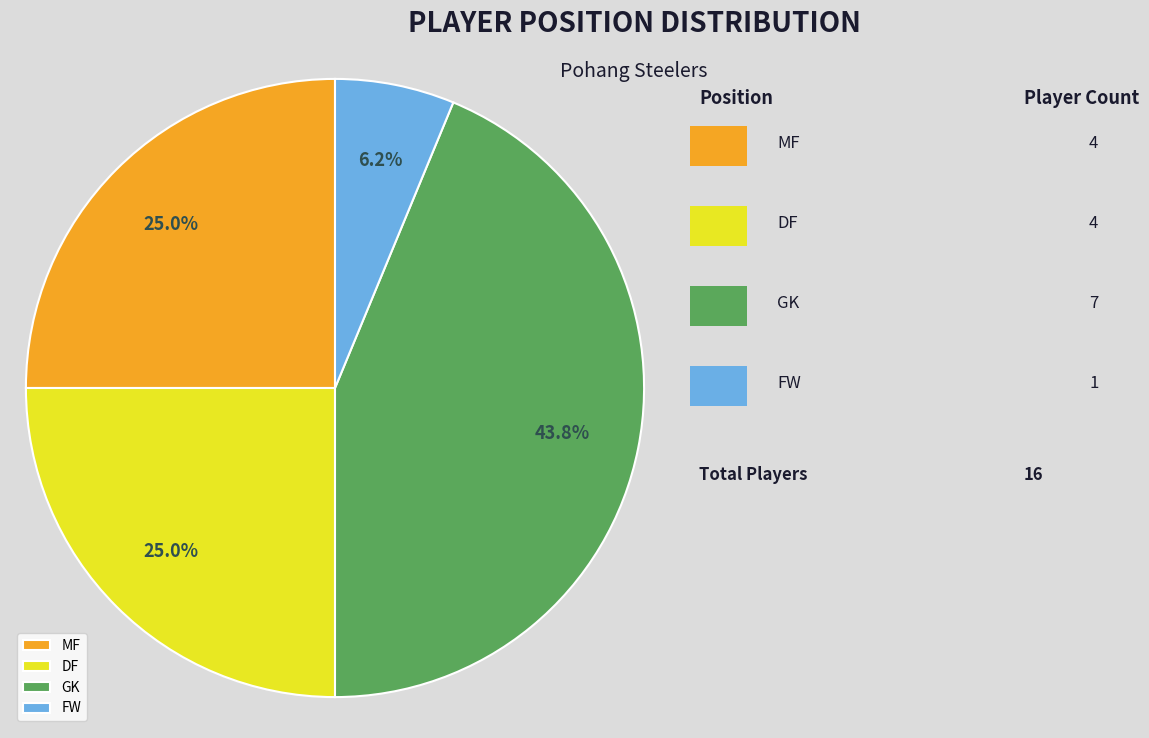

Which has a higher value, DF or GK?

GK